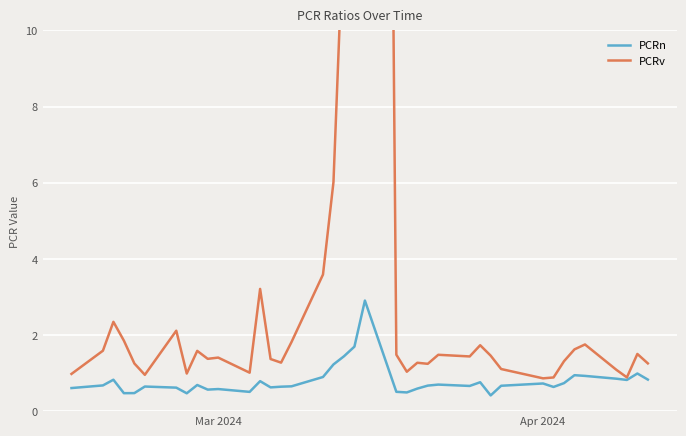

What is the maximum value for PCRn?

2.9